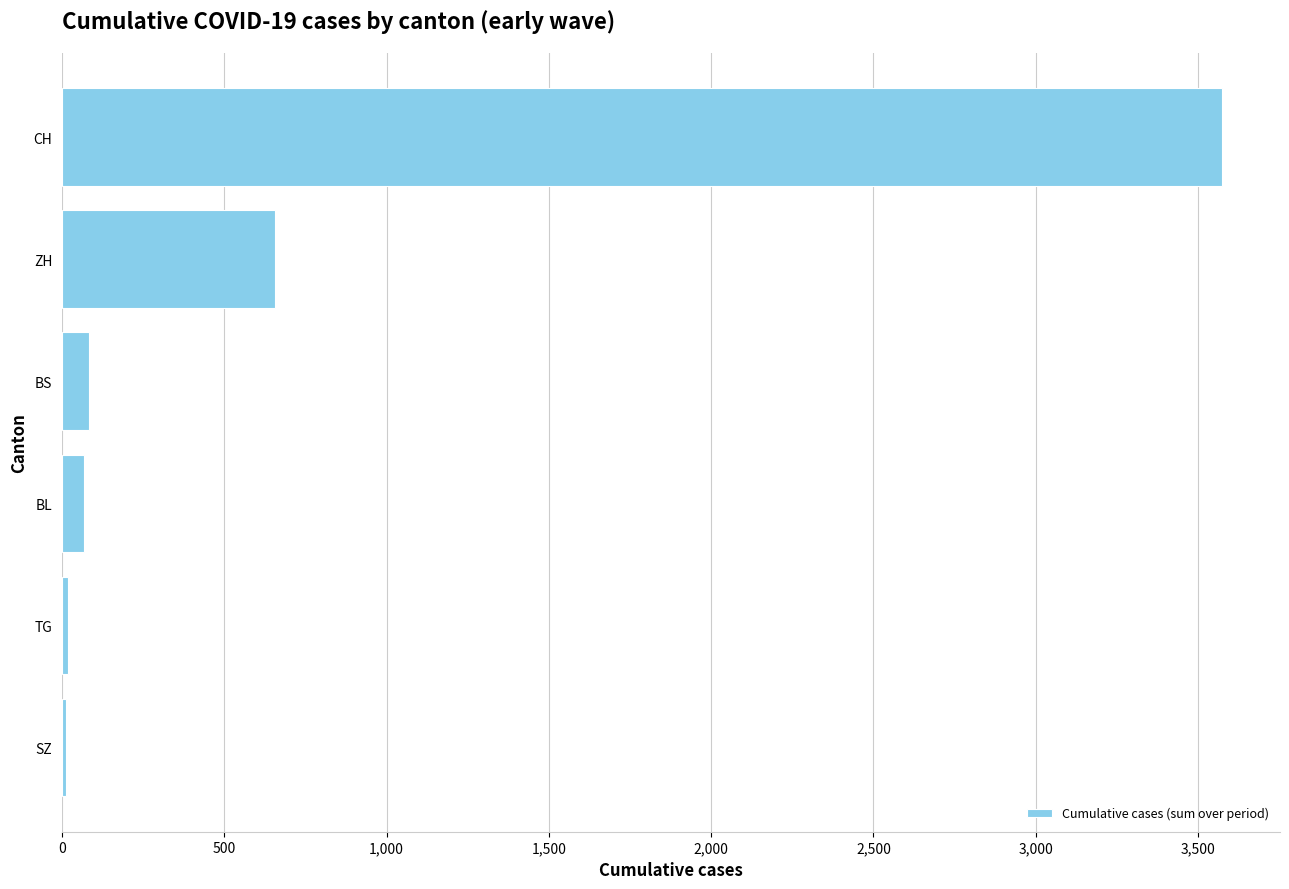

What is the average value?

735